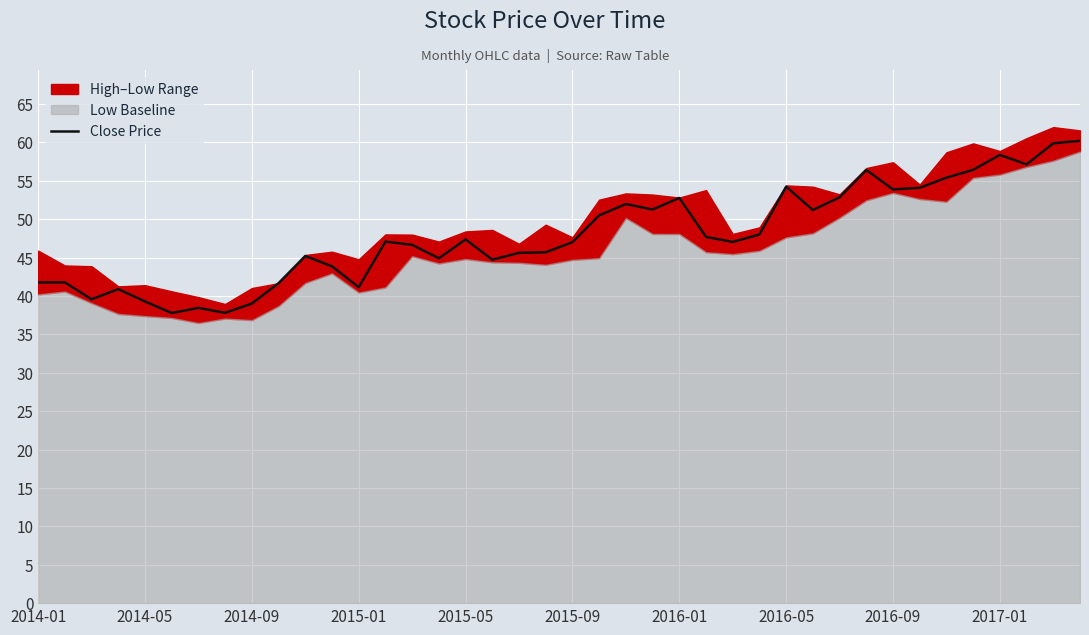

What is the average value?

47.9